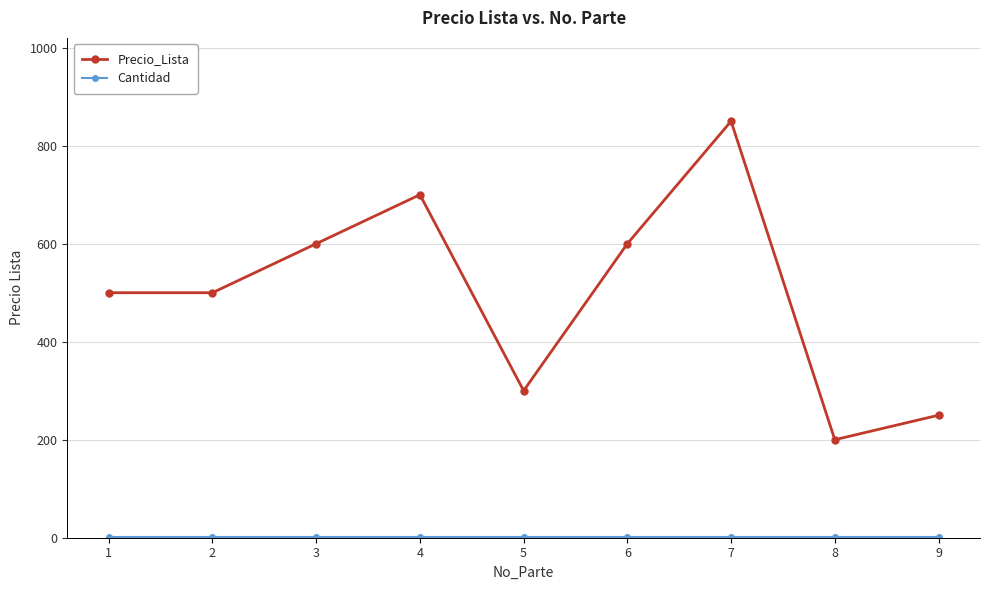

At which category is the sum across all series the highest?

7